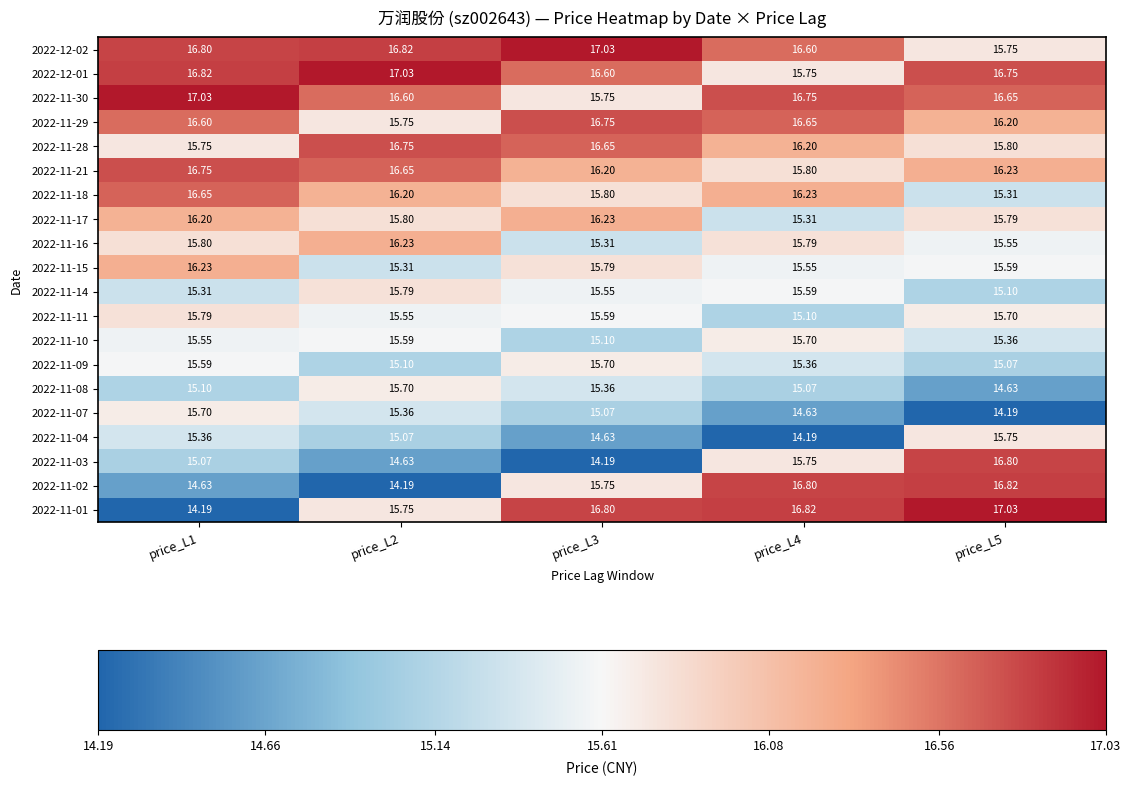

Which label corresponds to the largest value in the chart?

price_L3